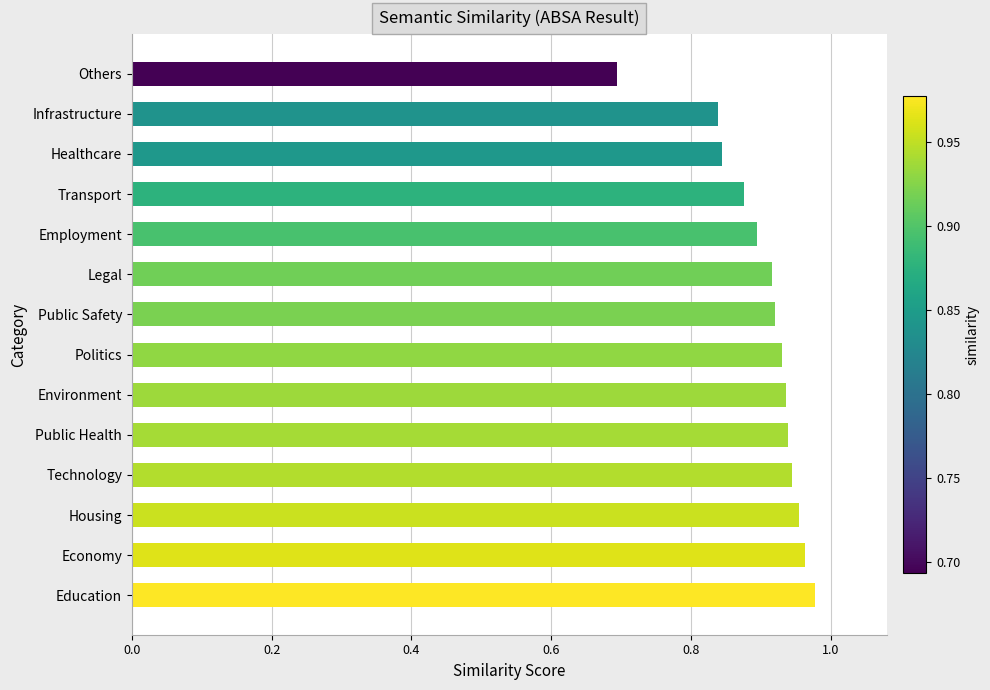

What is the sum of the values at Technology and Others?

1.6